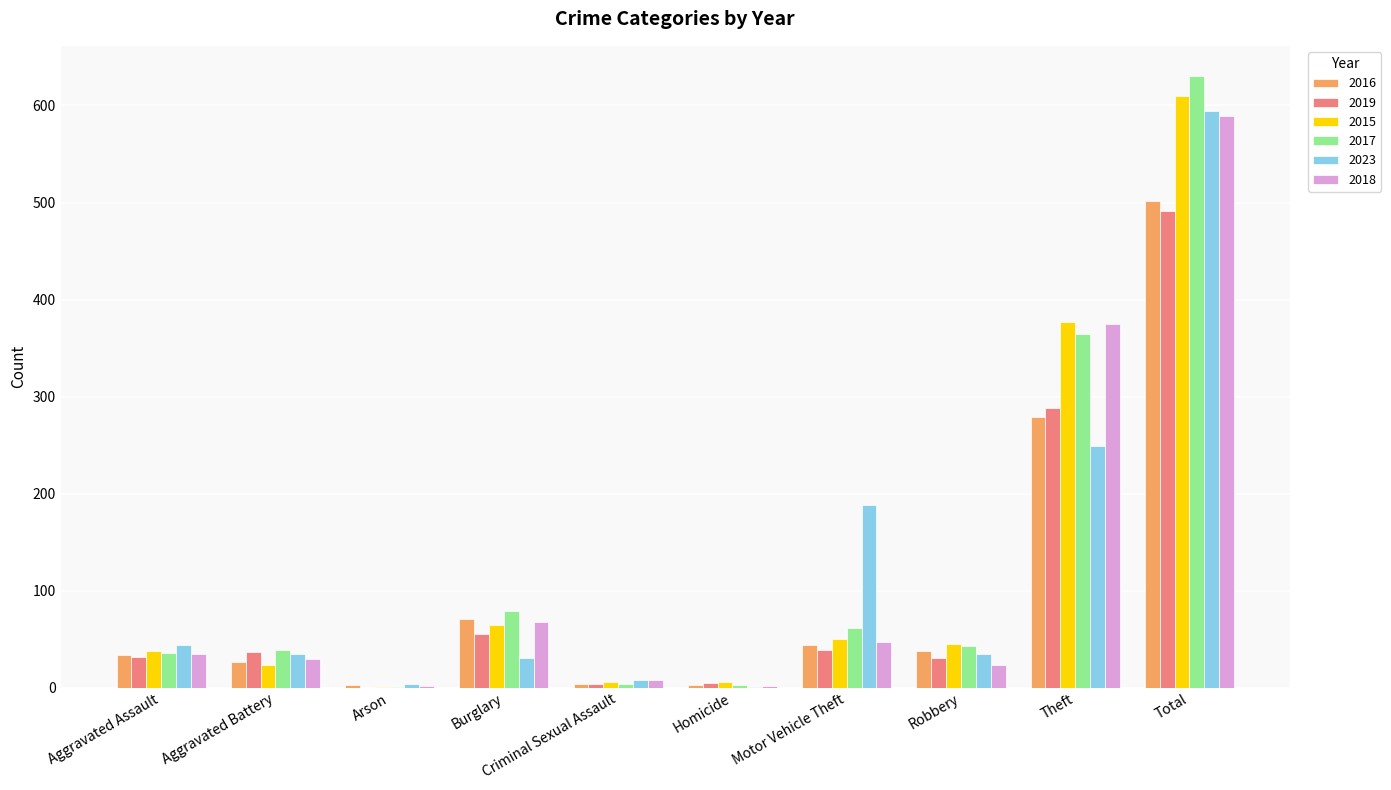

How many distinct data groups are displayed?

6